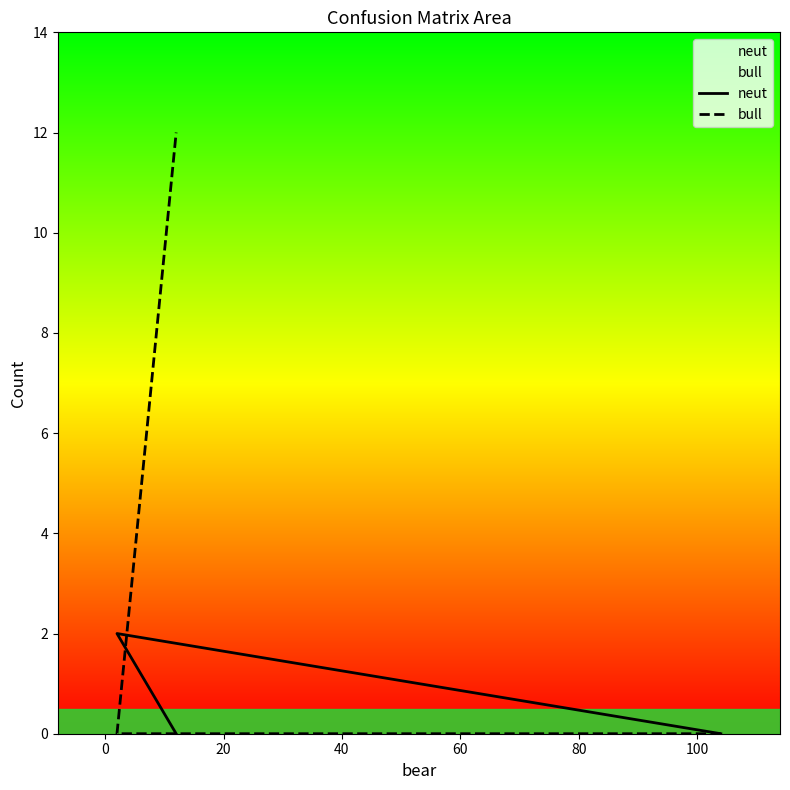

What is the difference between the neut values at 20 and 0?

2